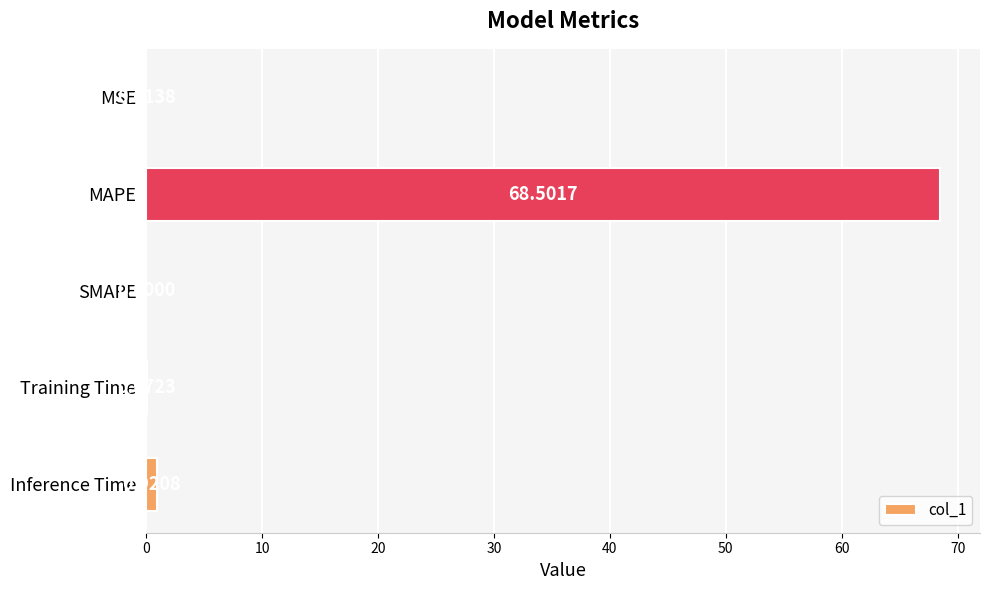

What is the sum of the values at Training Time and Inference Time?

1.0